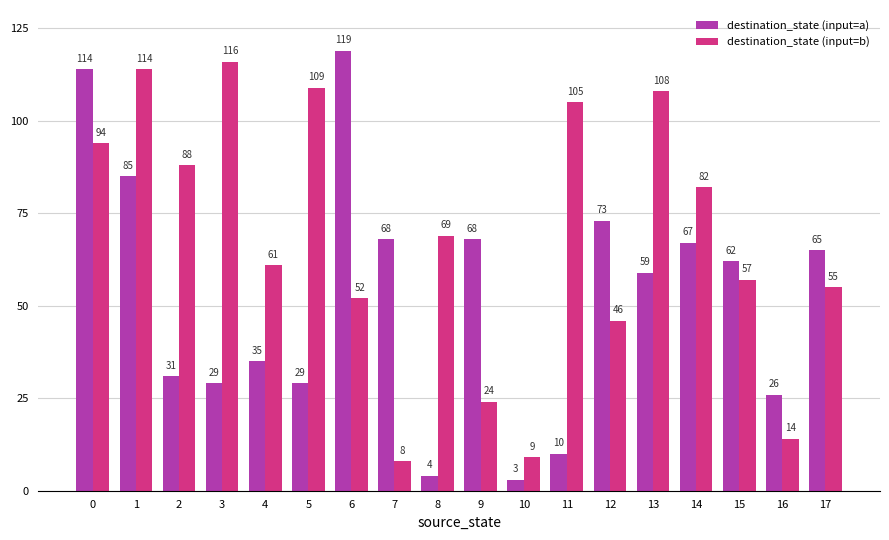

Does the chart contain any negative values?

No